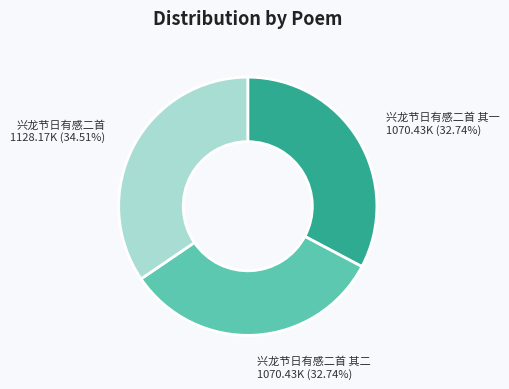

What percentage is the 兴龙节日有感二首 其二 slice, to the nearest percent?

33%